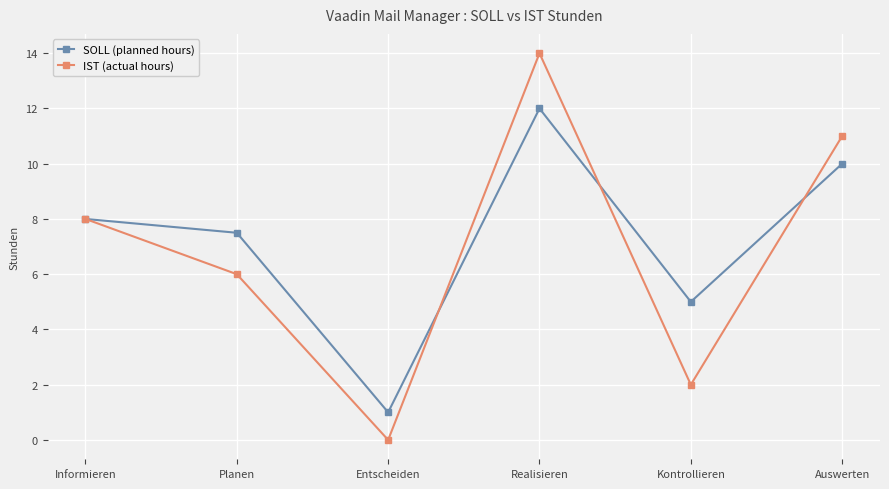

Which series has the widest spread of values?

IST (actual hours)